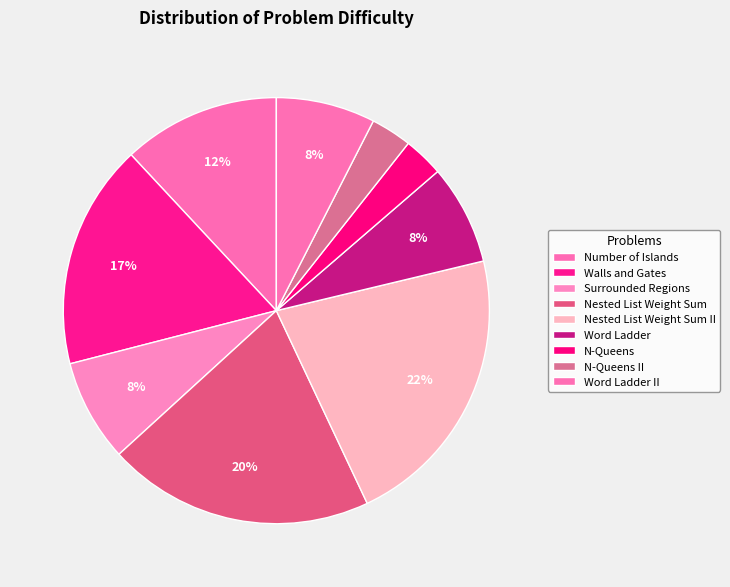

Is there a majority slice in this chart?

No